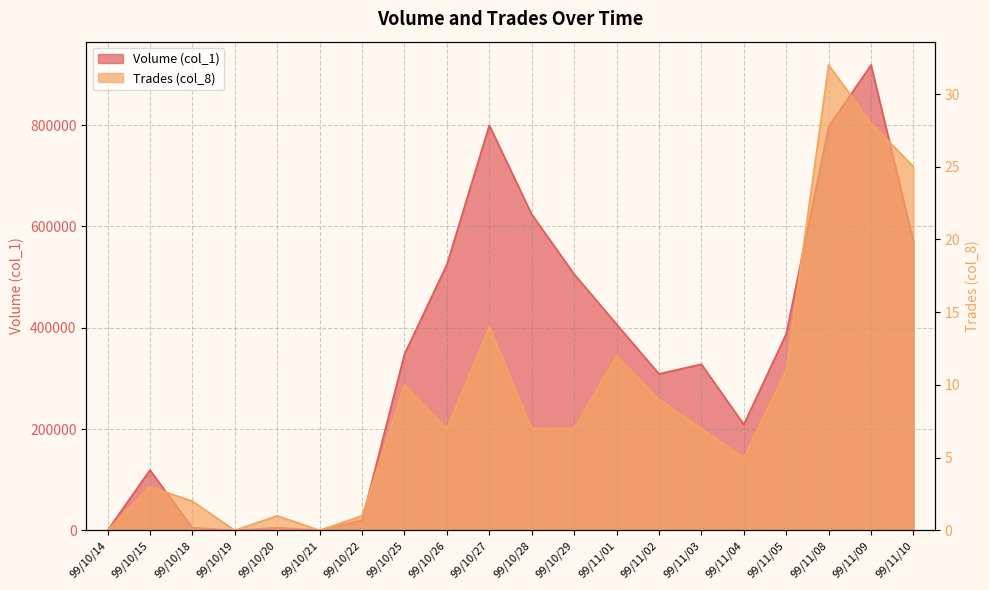

Rank the series at 99/11/09 from highest to lowest value.

Volume (col_1), Trades (col_8)